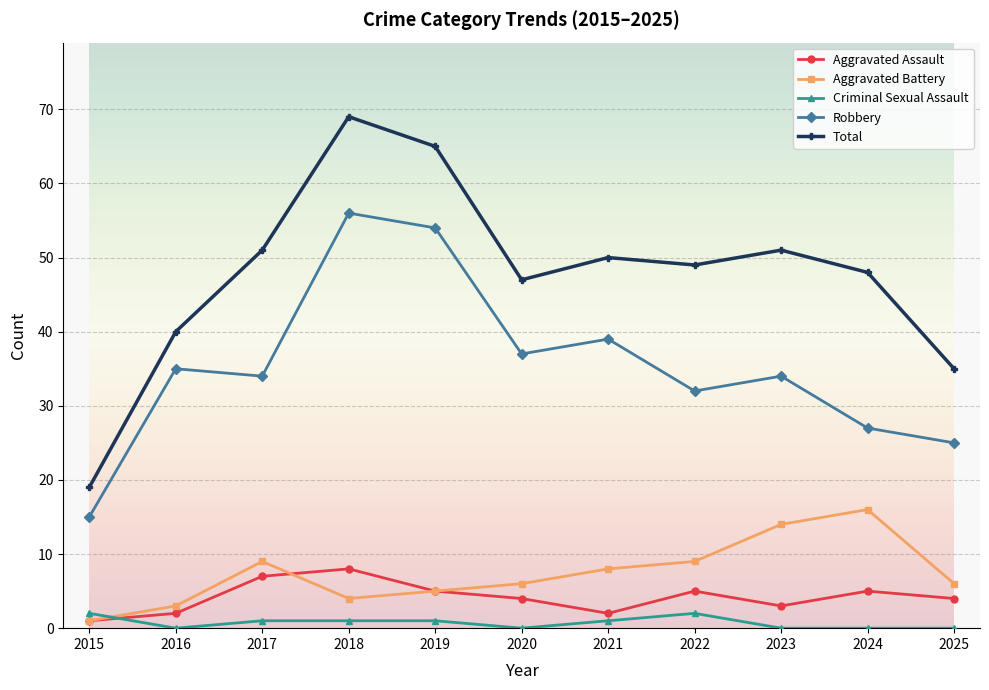

What are all the series names shown in the legend?

Aggravated Assault, Aggravated Battery, Criminal Sexual Assault, Robbery, Total